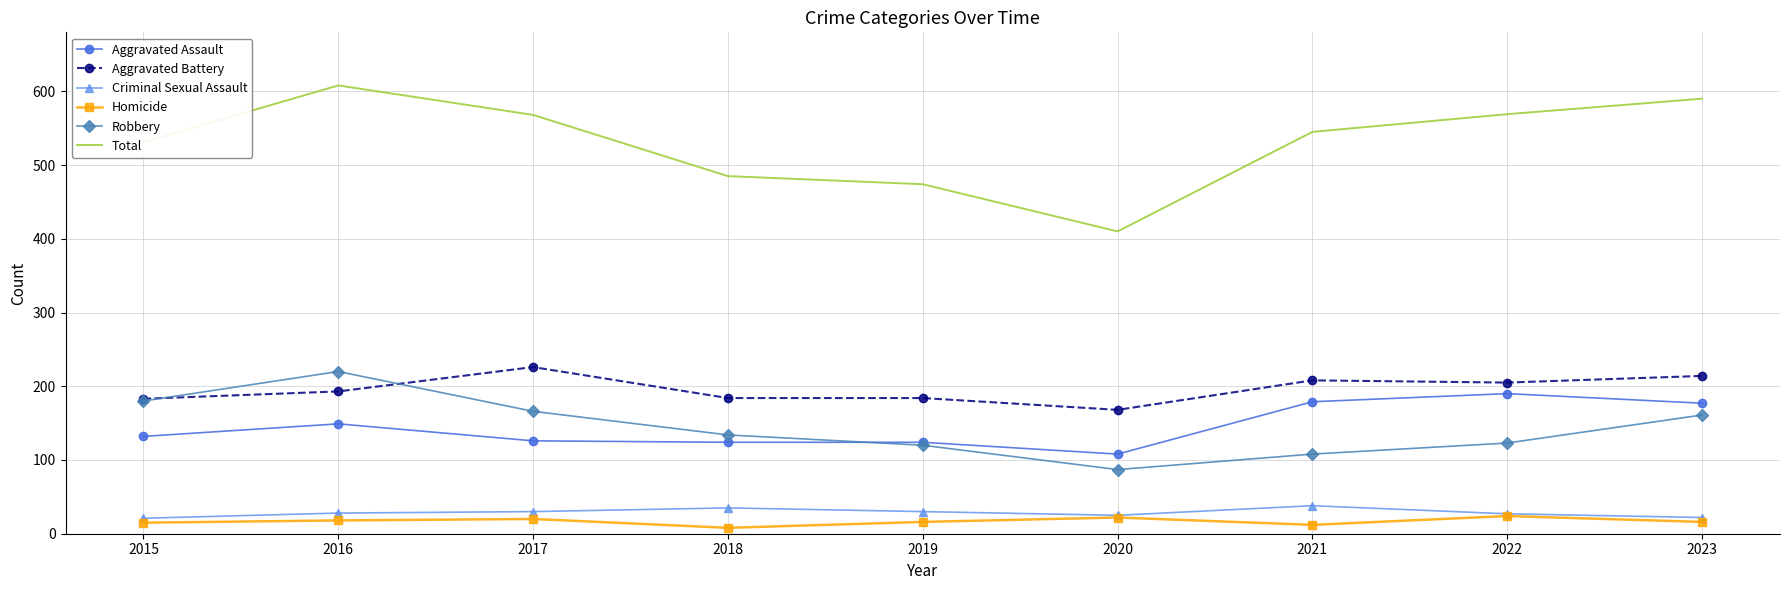

Which category has the lowest value in the Aggravated Assault series?

2020